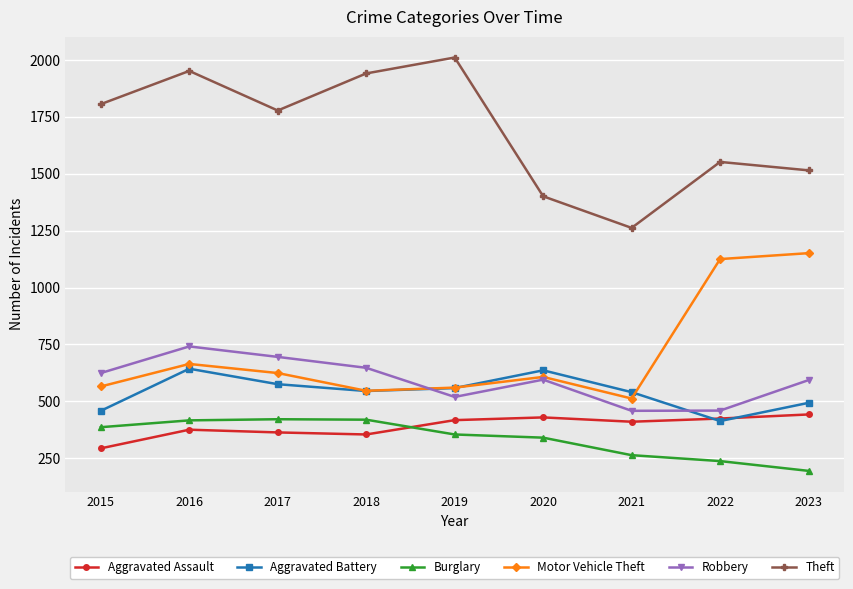

How many categories are shown in the chart?

9